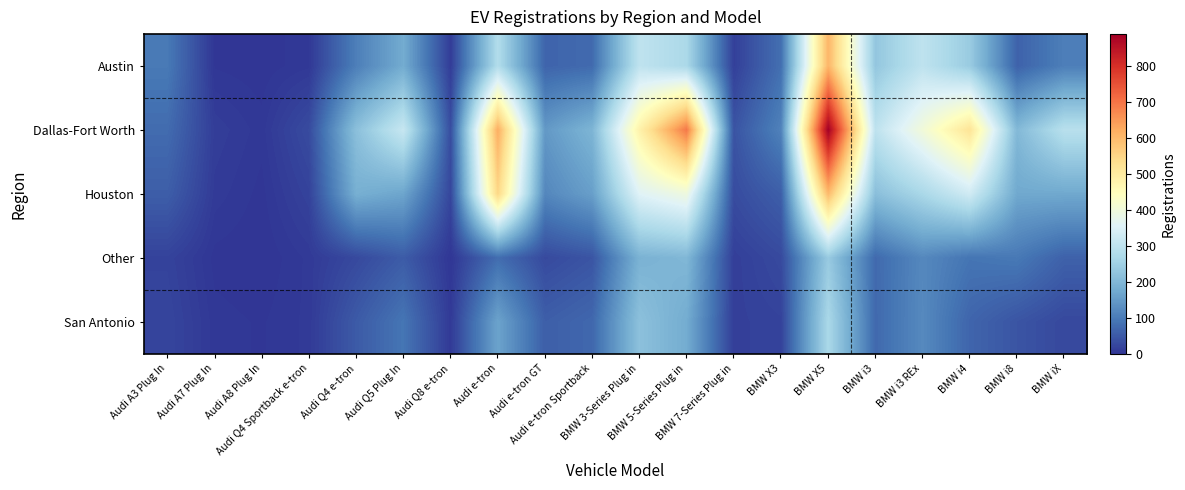

Reading left to right, what are all the values shown in this chart?

Austin: Audi A3 Plug In=98	Audi A7 Plug In=3	Audi A8 Plug In=1	Audi Q4 Sportback e-tron=6	Audi Q4 e-tron=106	Audi Q5 Plug In=178	Audi Q8 e-tron=12	Audi e-tron=280	Audi e-tron GT=67	Audi e-tron Sportback=76	BMW 3-Series Plug in=302	BMW 5-Series Plug in=269	BMW 7-Series Plug in=16	BMW X3=83	BMW X5=607	BMW i3=231	BMW i3 REx=301	BMW i4=240	BMW i8=64	BMW iX=106
Dallas-Fort Worth: Audi A3 Plug In=78	Audi A7 Plug In=13	Audi A8 Plug In=5	Audi Q4 Sportback e-tron=32	Audi Q4 e-tron=217	Audi Q5 Plug In=315	Audi Q8 e-tron=35	Audi e-tron=619	Audi e-tron GT=147	Audi e-tron Sportback=195	BMW 3-Series Plug in=481	BMW 5-Series Plug in=694	BMW 7-Series Plug in=44	BMW X3=111	BMW X5=889	BMW i3=300	BMW i3 REx=404	BMW i4=519	BMW i8=203	BMW iX=291
Houston: Audi A3 Plug In=58	Audi A7 Plug In=9	Audi A8 Plug In=2	Audi Q4 Sportback e-tron=20	Audi Q4 e-tron=185	Audi Q5 Plug In=167	Audi Q8 e-tron=25	Audi e-tron=549	Audi e-tron GT=119	Audi e-tron Sportback=157	BMW 3-Series Plug in=357	BMW 5-Series Plug in=395	BMW 7-Series Plug in=33	BMW X3=59	BMW X5=600	BMW i3=215	BMW i3 REx=267	BMW i4=329	BMW i8=173	BMW iX=173
Other: Audi A3 Plug In=20	Audi A7 Plug In=2	Audi A8 Plug In=0	Audi Q4 Sportback e-tron=8	Audi Q4 e-tron=29	Audi Q5 Plug In=55	Audi Q8 e-tron=3	Audi e-tron=80	Audi e-tron GT=30	Audi e-tron Sportback=45	BMW 3-Series Plug in=190	BMW 5-Series Plug in=200	BMW 7-Series Plug in=15	BMW X3=30	BMW X5=238	BMW i3=75	BMW i3 REx=121	BMW i4=91	BMW i8=97	BMW iX=63
San Antonio: Audi A3 Plug In=24	Audi A7 Plug In=5	Audi A8 Plug In=3	Audi Q4 Sportback e-tron=8	Audi Q4 e-tron=53	Audi Q5 Plug In=92	Audi Q8 e-tron=8	Audi e-tron=164	Audi e-tron GT=59	Audi e-tron Sportback=72	BMW 3-Series Plug in=219	BMW 5-Series Plug in=179	BMW 7-Series Plug in=16	BMW X3=20	BMW X5=268	BMW i3=74	BMW i3 REx=123	BMW i4=68	BMW i8=45	BMW iX=28